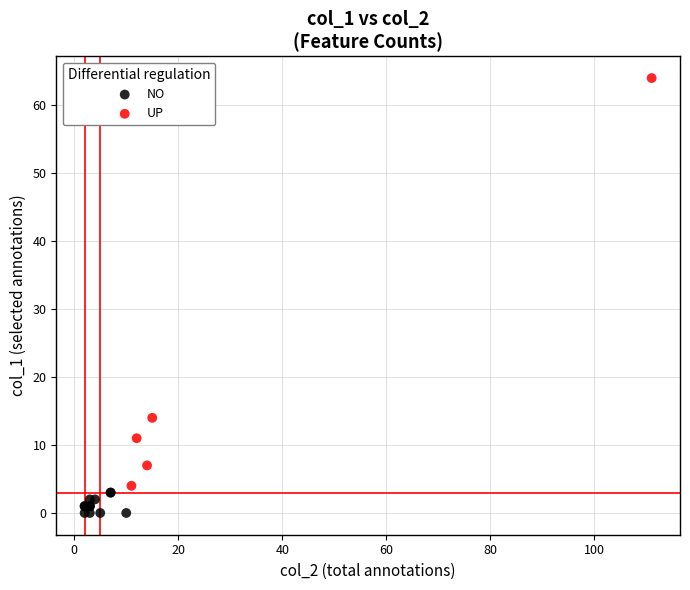

Which series reaches the minimum Y coordinate?

NO